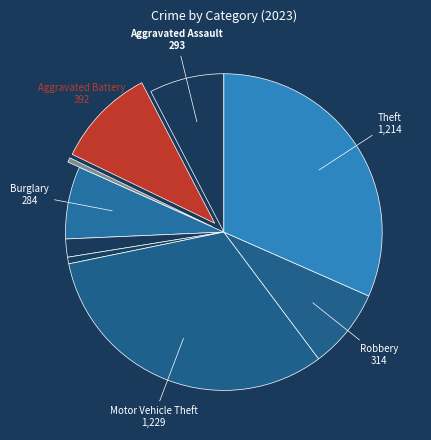

How many slices are in this pie chart?

9